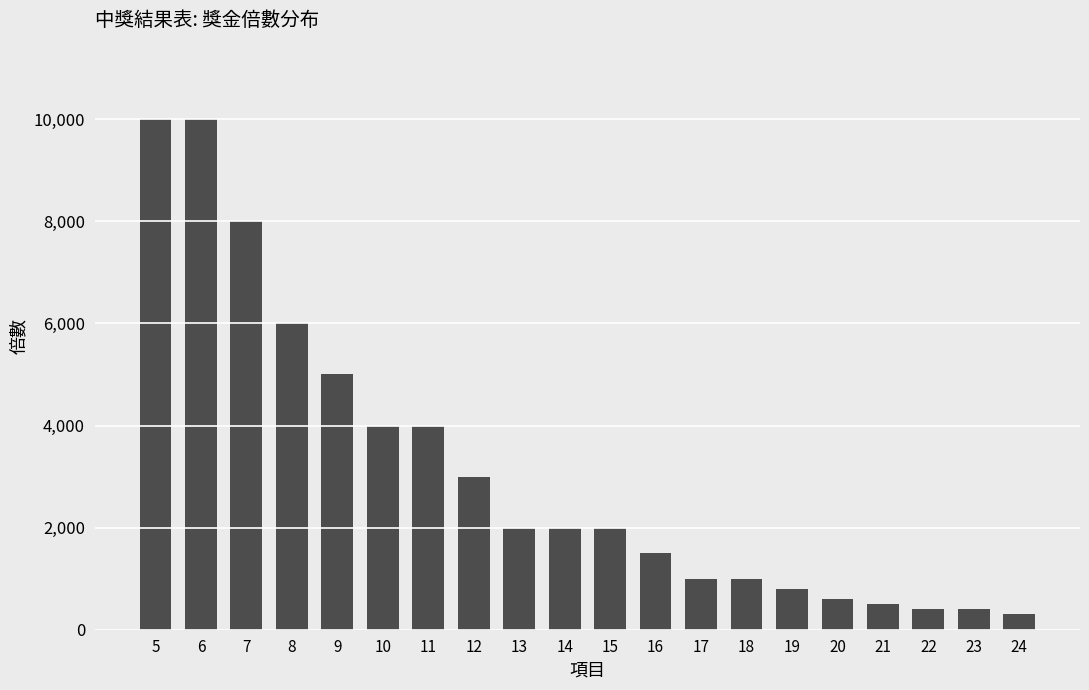

What is the sum of the values at 19 and 24?

1100